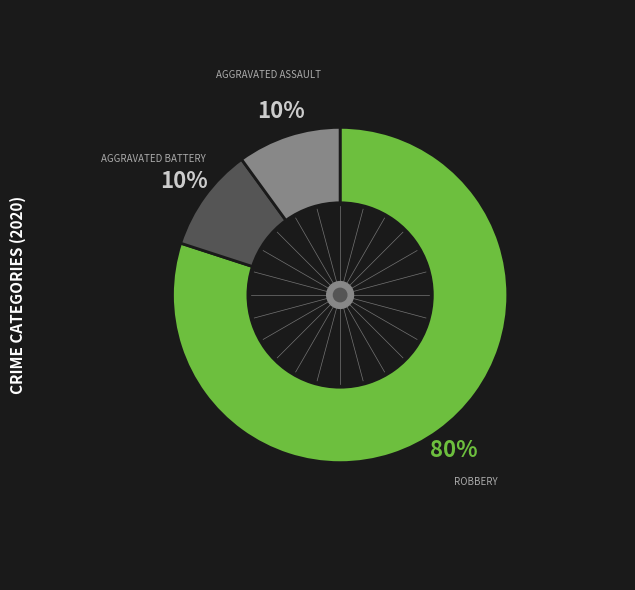

Is there a majority slice in this chart?

Yes